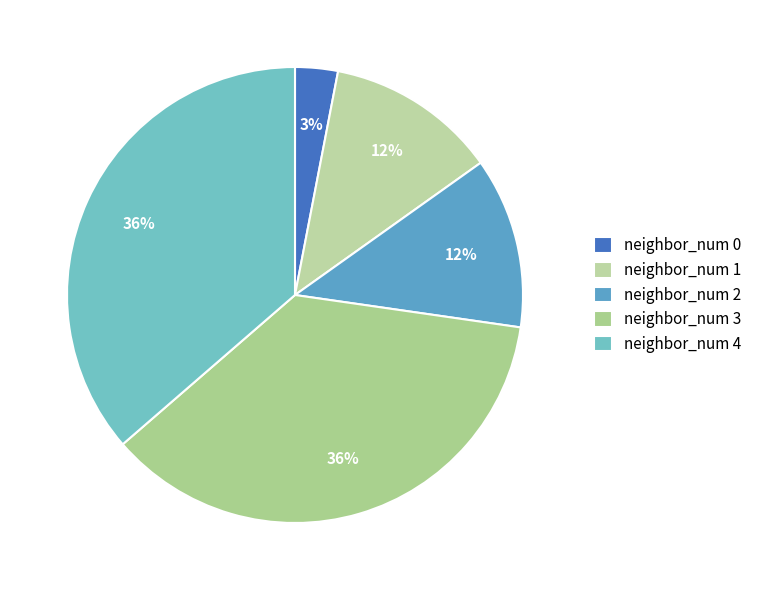

How many slices are in this pie chart?

5